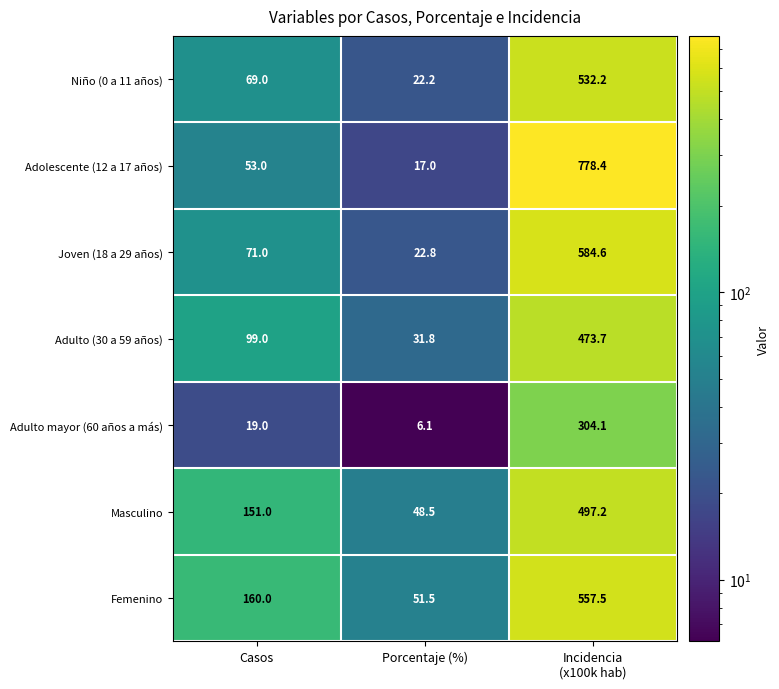

The Adulto (30 a 59 años) series shows 31.8 at Porcentaje (%). True or false?

True